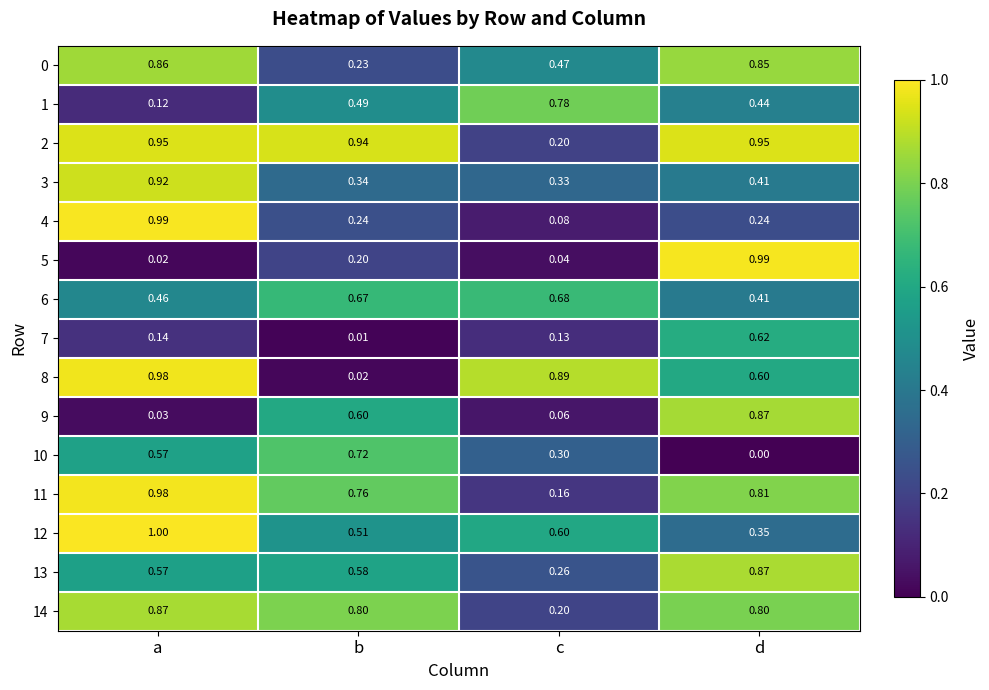

At which category is the sum across all series the highest?

a